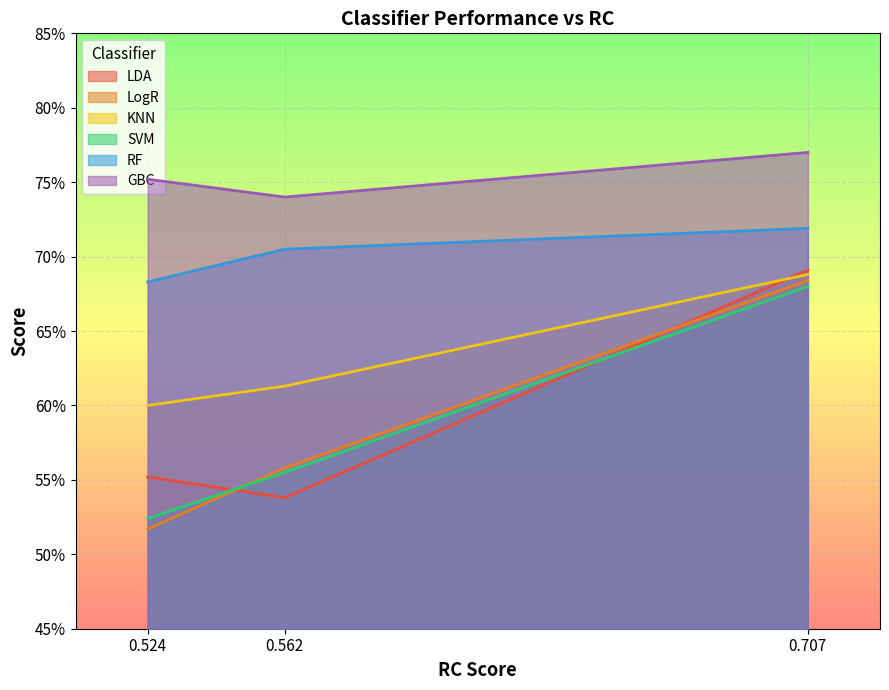

Where is GBC nearest to the value 0?

0.562